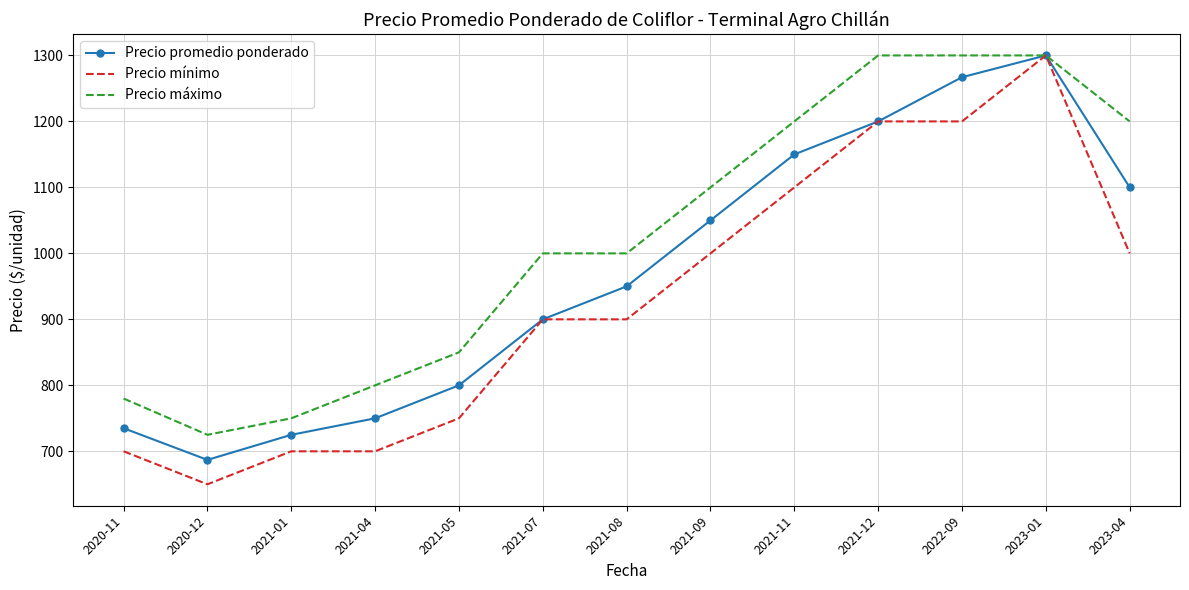

What is the difference between the second highest and second lowest values in the Precio promedio ponderado series?

542